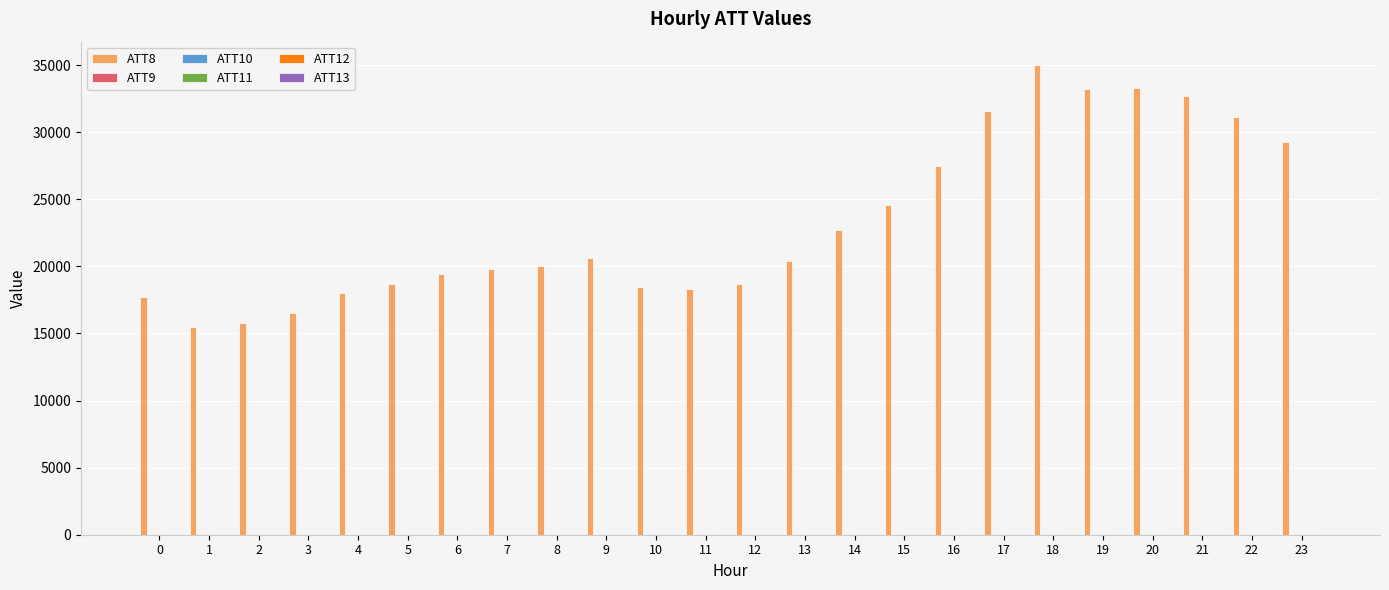

What is the total value across all series at 2?

15870.7